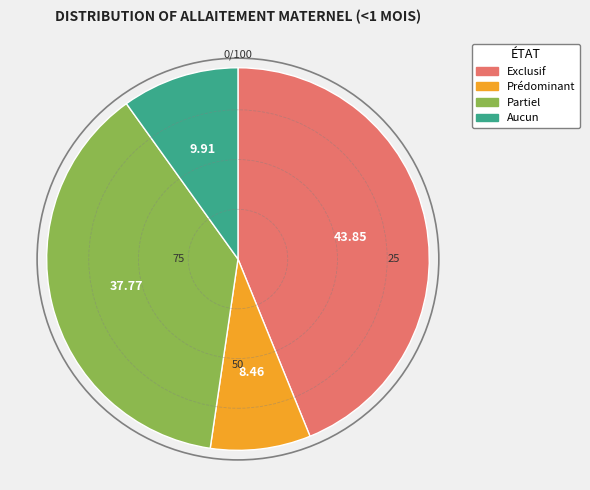

Rank the categories by value from highest to lowest.

Exclusif, Partiel, Aucun, Prédominant